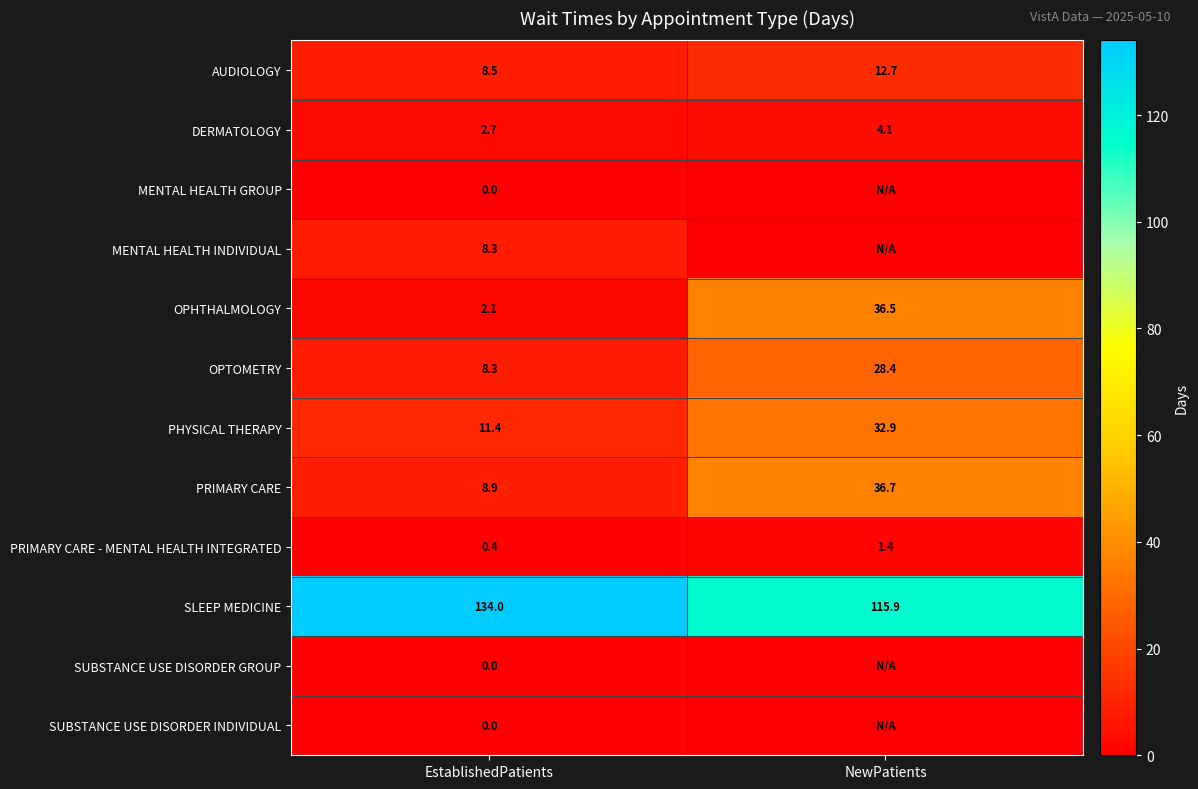

What is the average value of the SLEEP MEDICINE series?

125.0